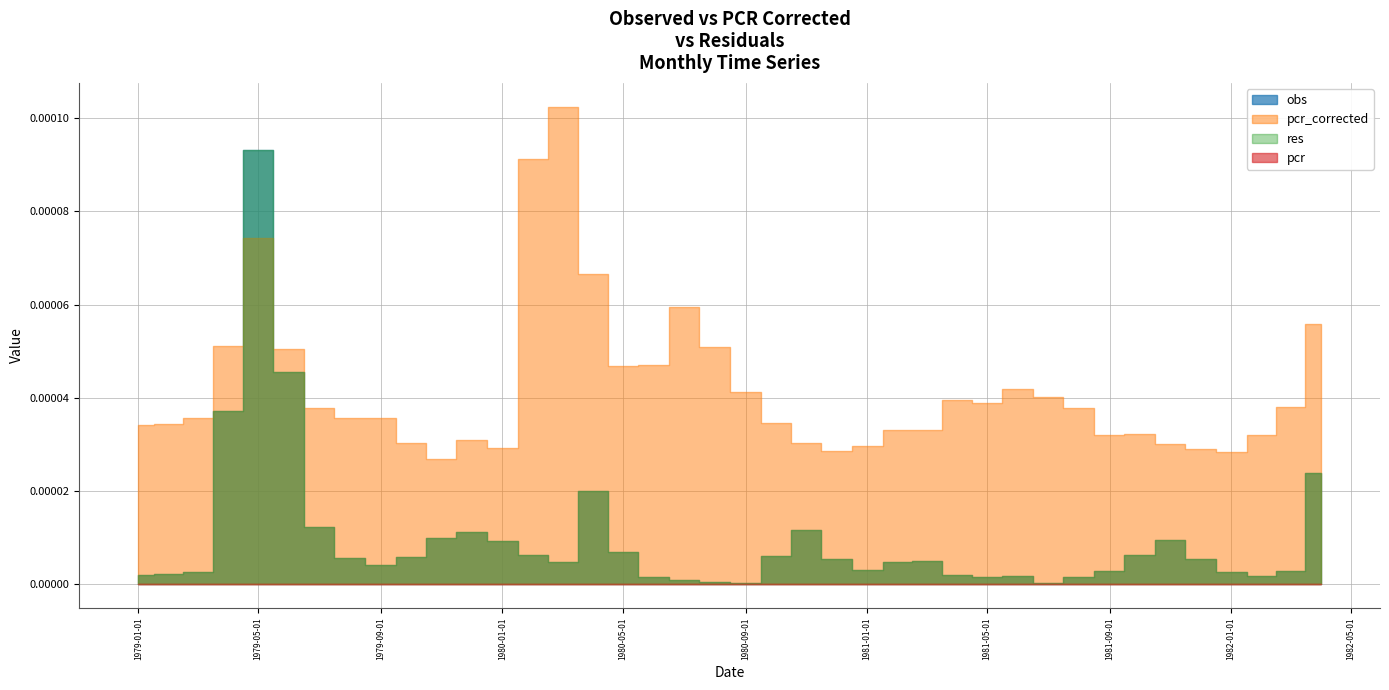

Is it true that obs equals 0.0 at 1981-08-01?

False